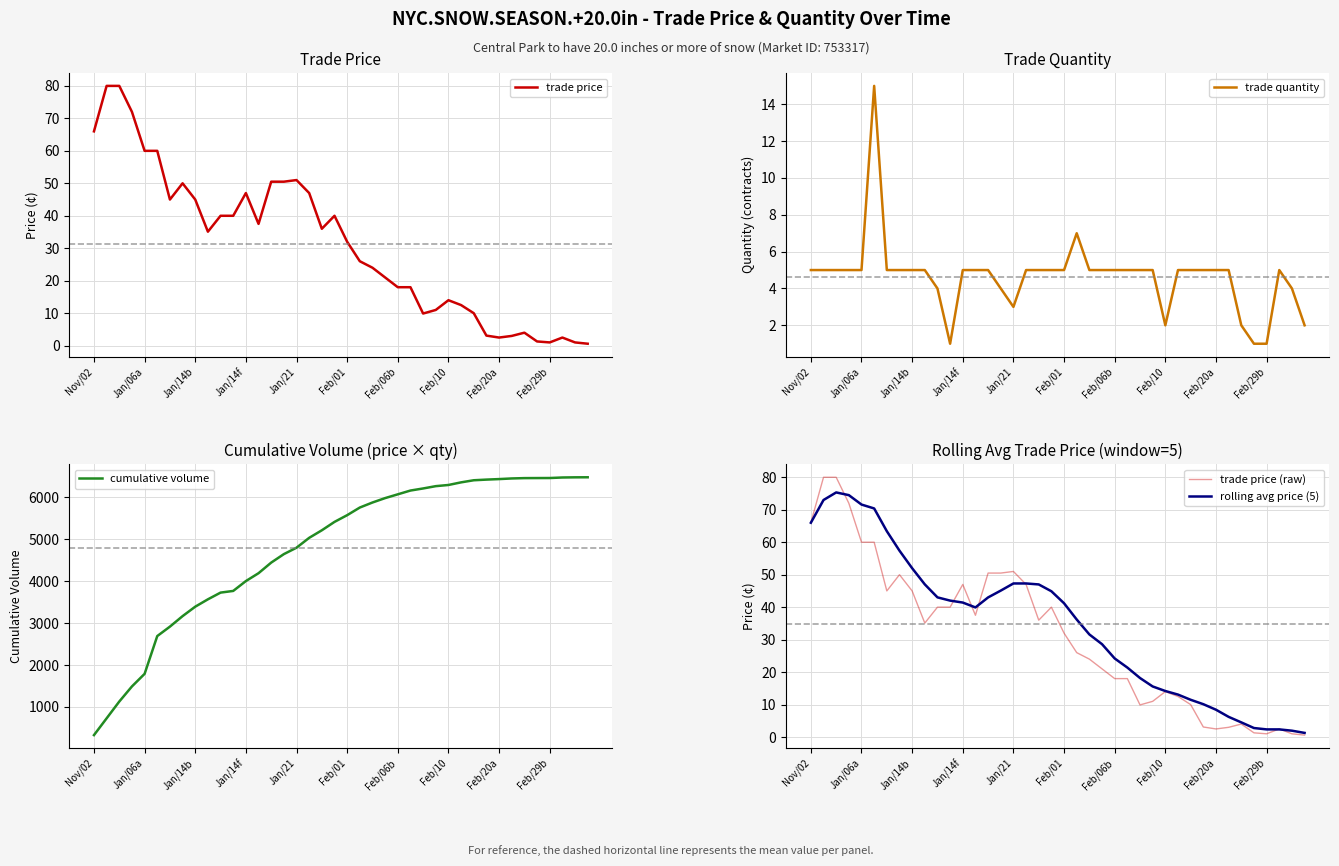

What position from the right is 34?

6